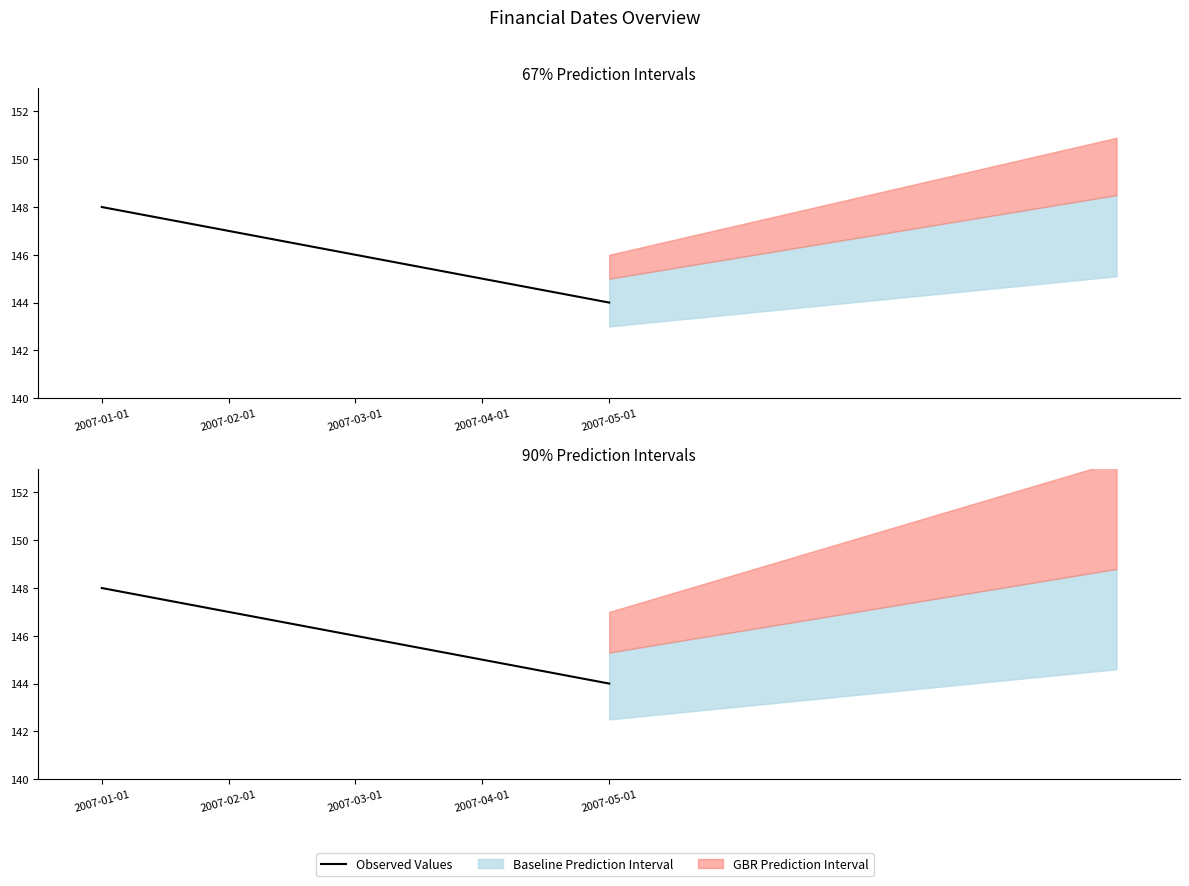

What is the value of the 3rd point from the left?

146